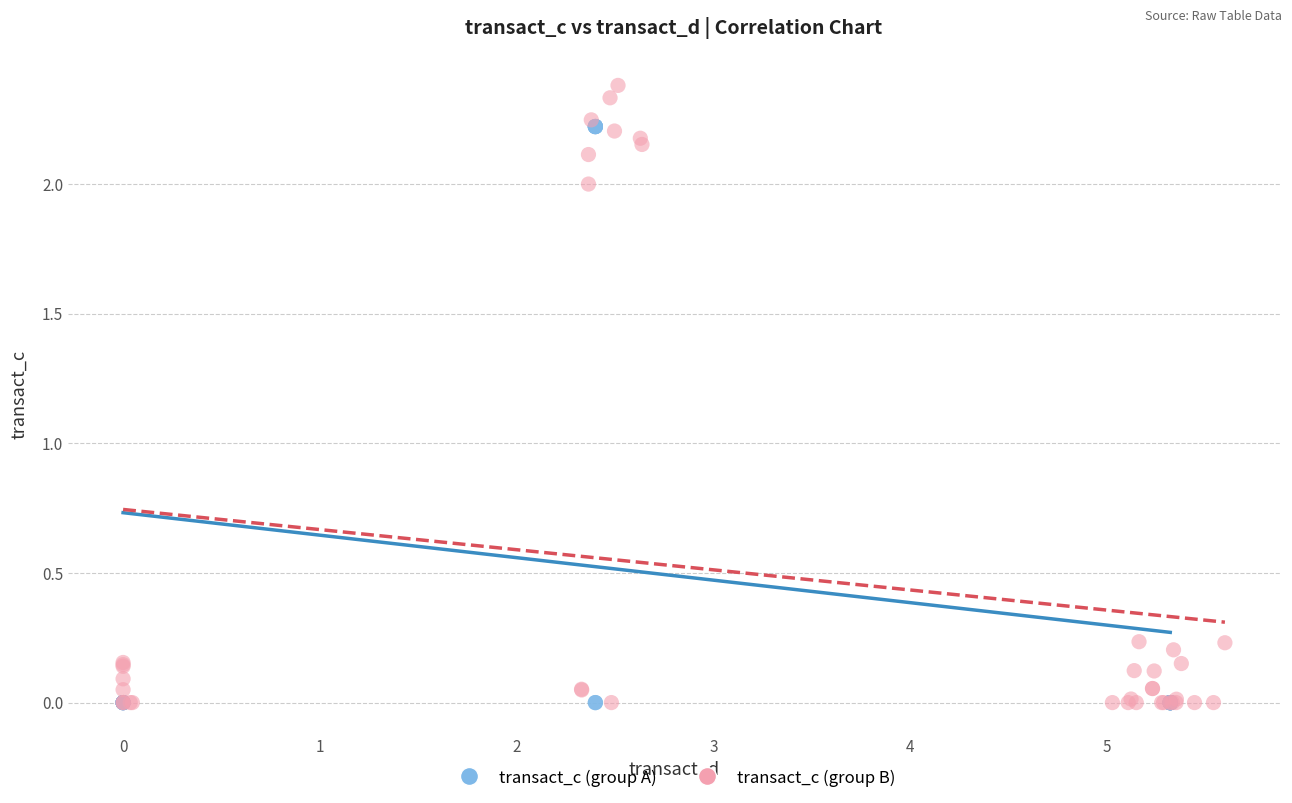

Which series contains the highest Y value?

transact_c (group B)